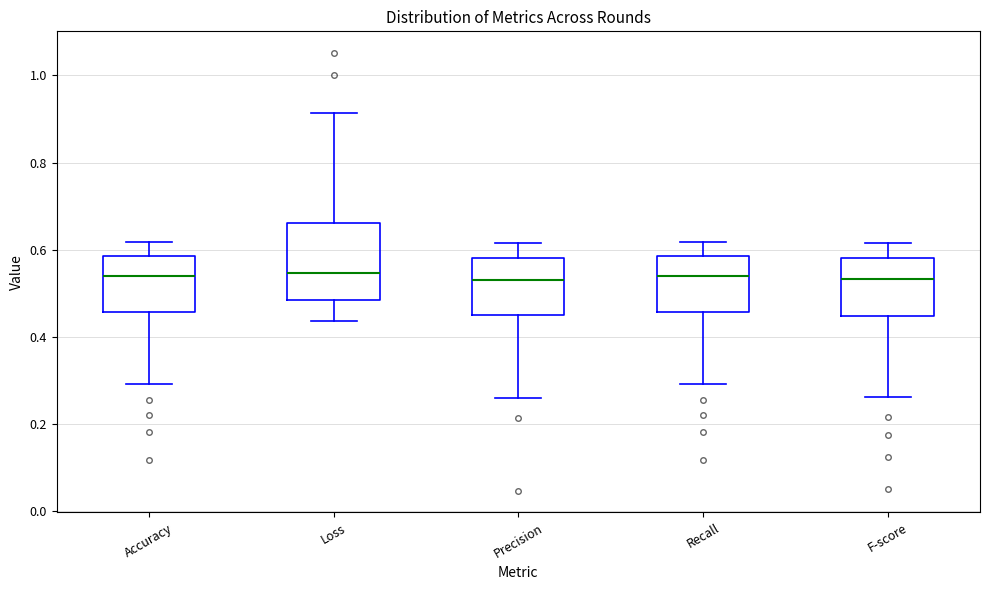

Which box is the tallest, from its lower edge to its upper edge?

Loss